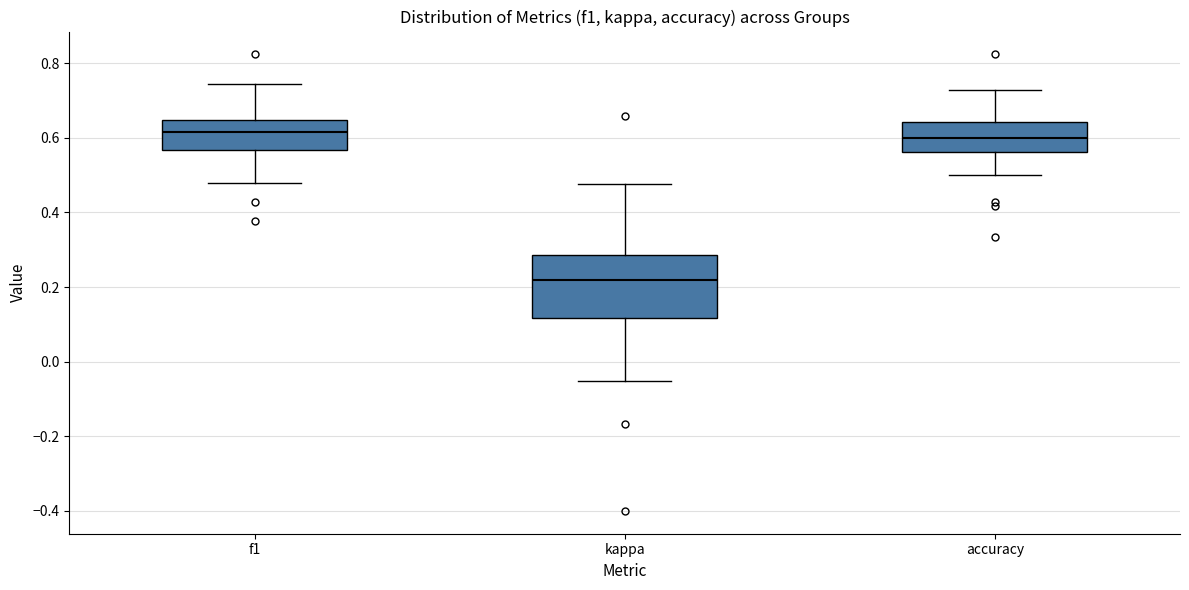

Reading left to right, read every box against the y-axis: the position of its median line, the range the box covers, and the ends of its whiskers. The values are not printed on the chart, so give them approximately, as read against the axis.

f1: median 0.62, box 0.56 to 0.64, whiskers 0.48 to 0.74
kappa: median 0.22, box 0.12 to 0.28, whiskers -0.06 to 0.48
accuracy: median 0.60, box 0.56 to 0.64, whiskers 0.50 to 0.72